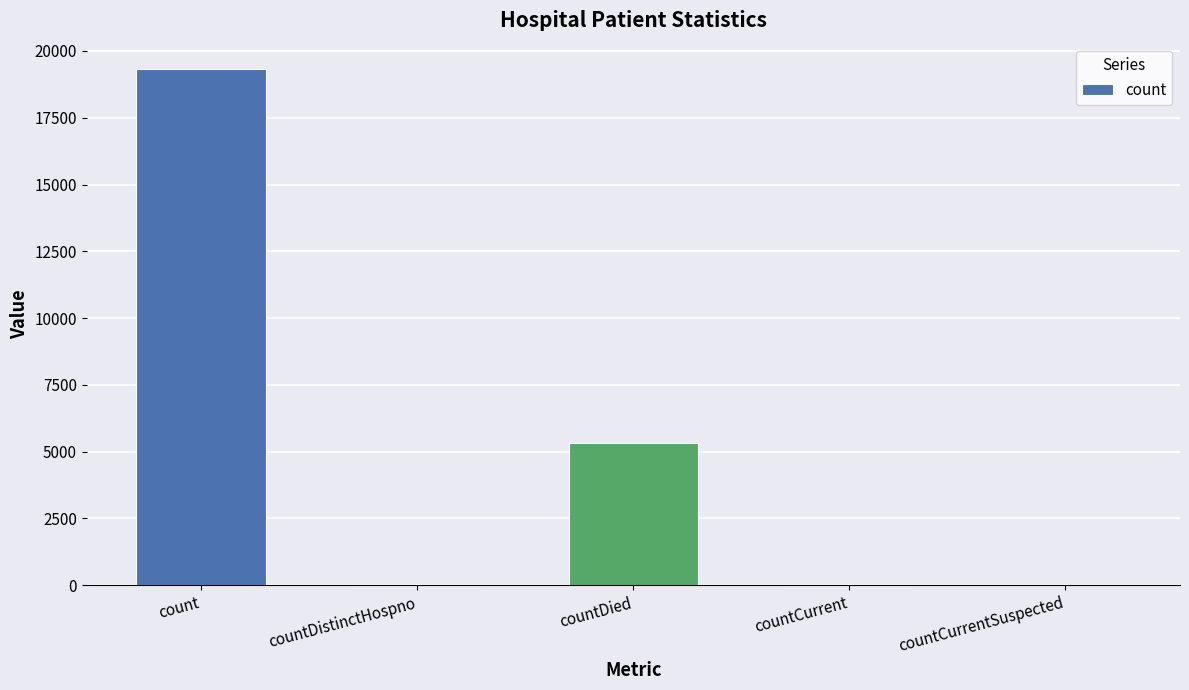

Does the chart contain stacked bars?

No